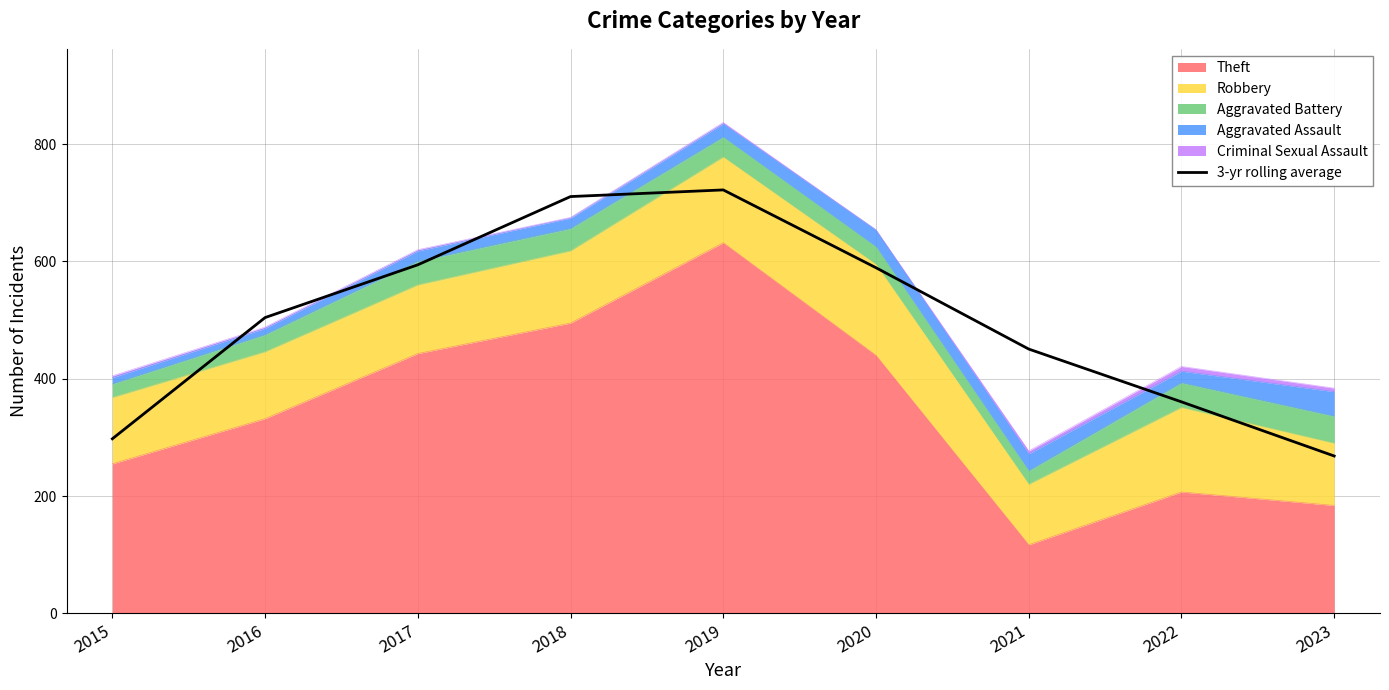

What is the difference between the values at 2022 and 2015?

63.0